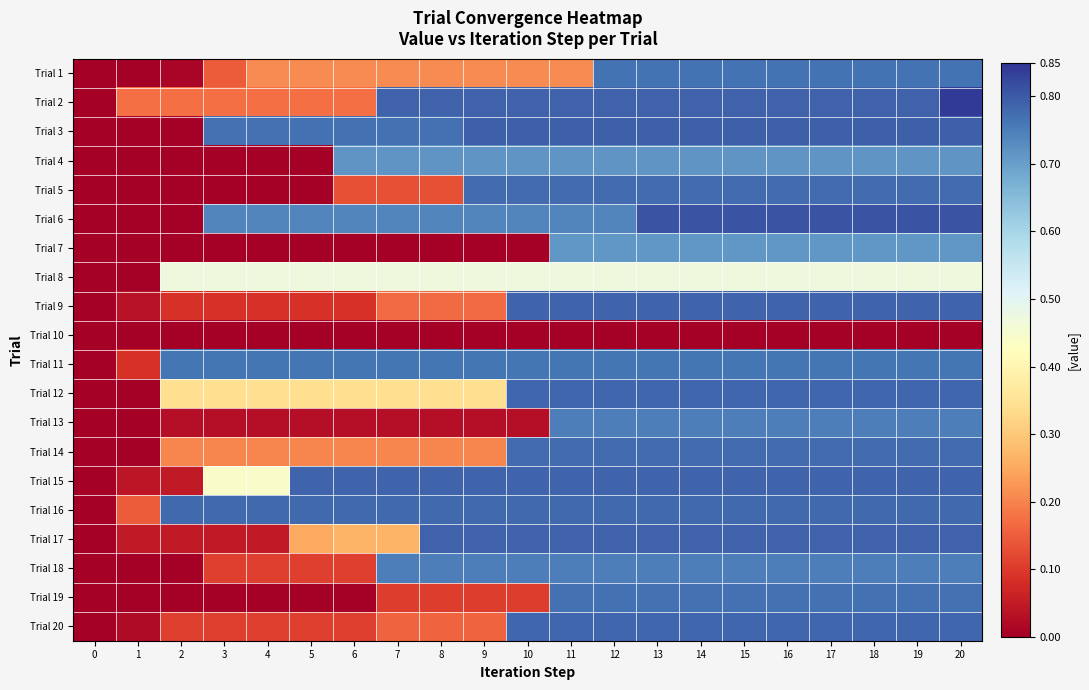

Which category has the highest value across all series?

20